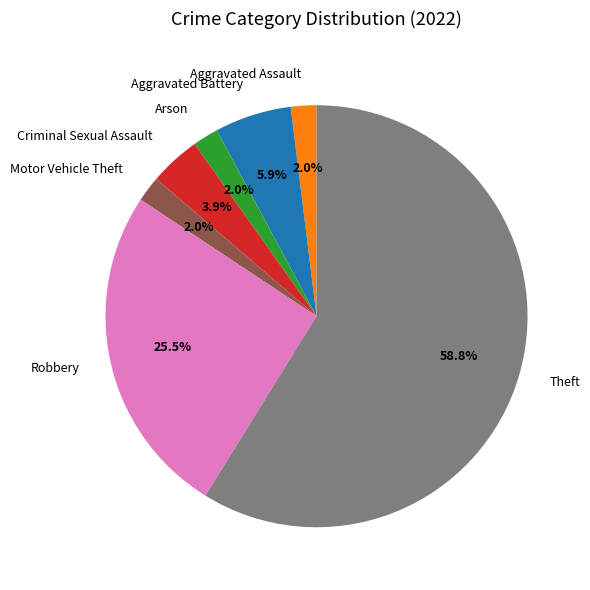

Which category has the biggest portion of the pie?

Theft